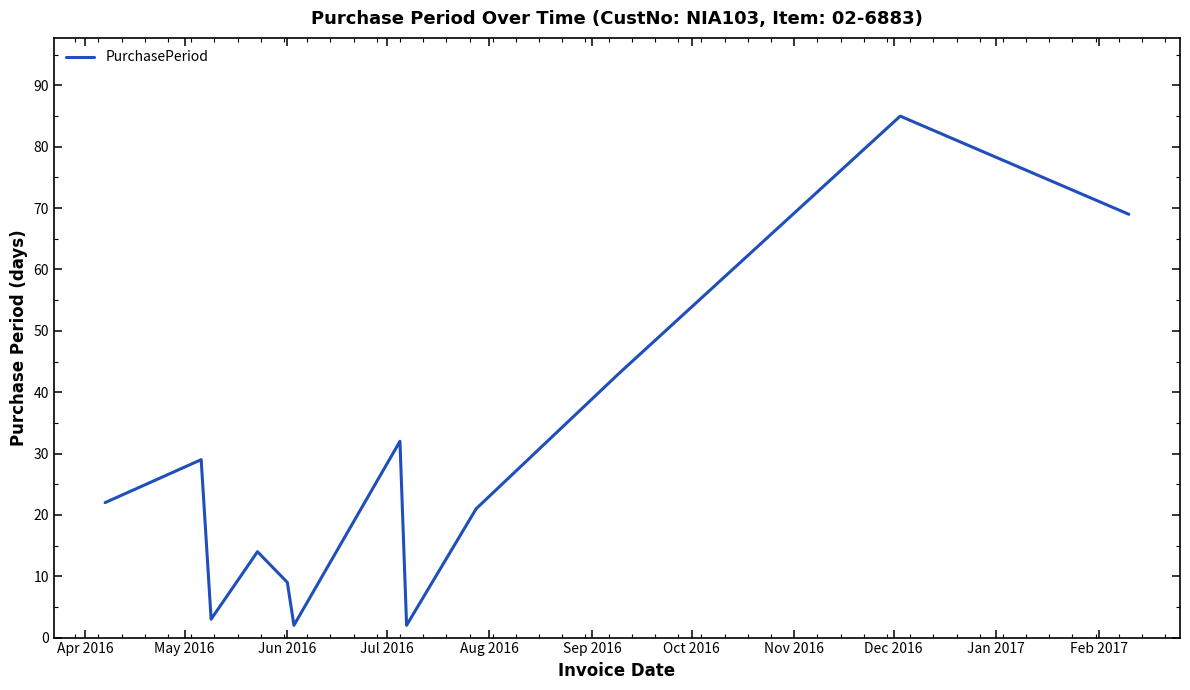

What is the greatest value displayed?

85